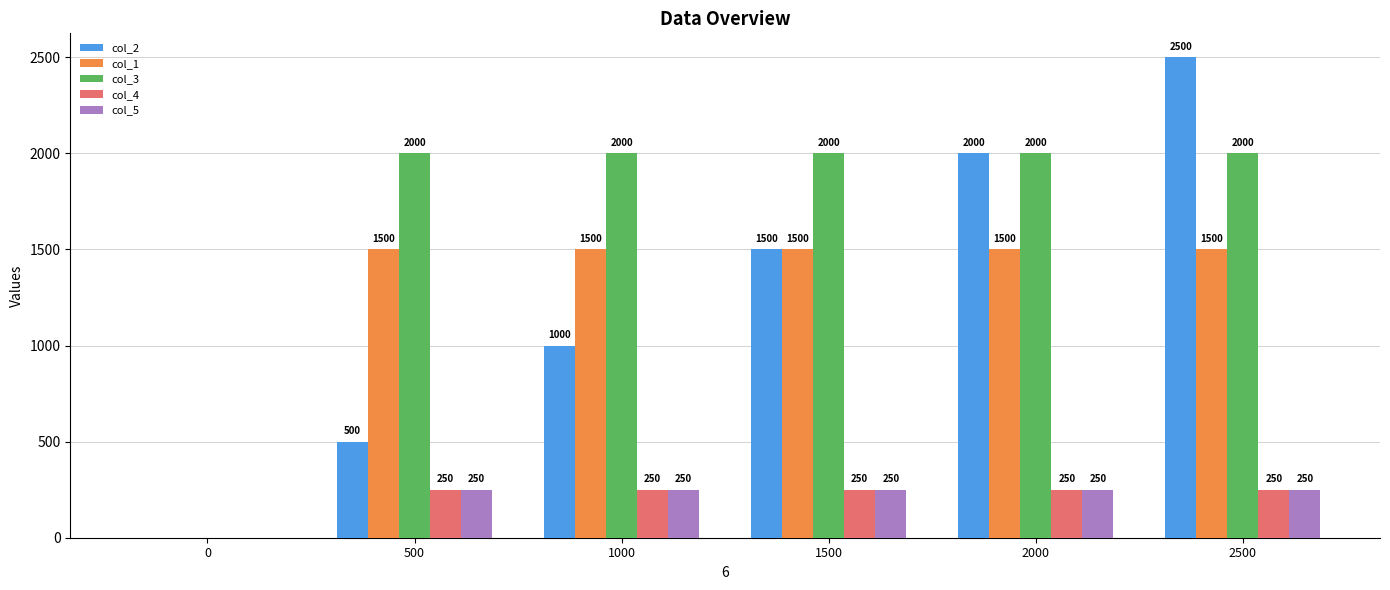

Reading left to right, what are all the values shown in this chart?

col_2: 0	500	1000	1500	2000	2500
col_1: 0	1500	1500	1500	1500	1500
col_3: 0	2000	2000	2000	2000	2000
col_4: 0	250	250	250	250	250
col_5: 0	250	250	250	250	250